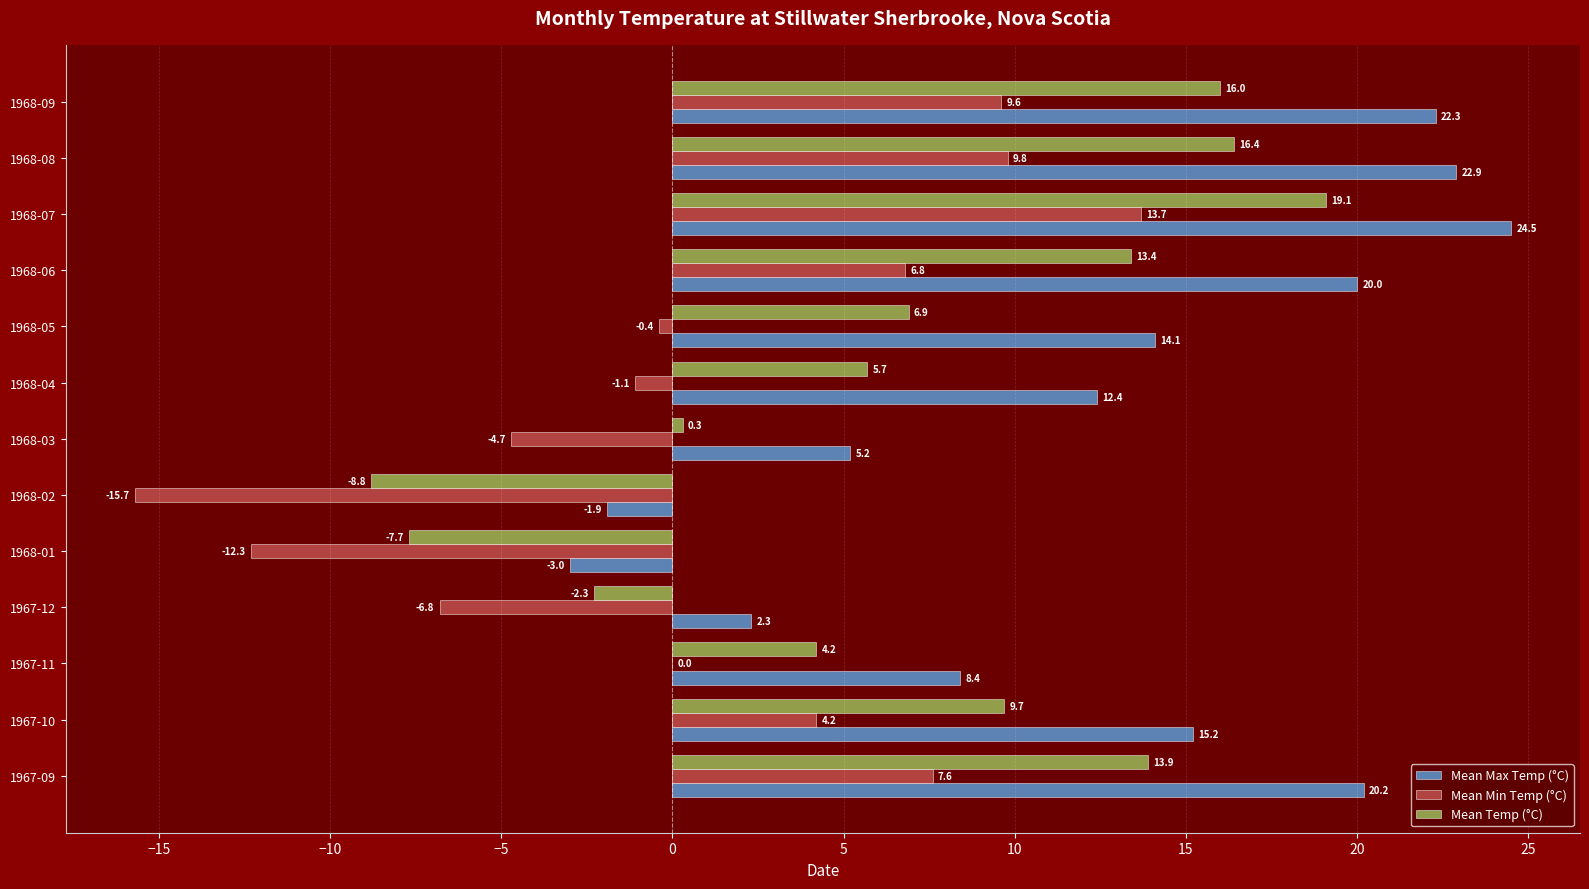

Between 1967-11 and 1968-06, which series saw the biggest shift?

Mean Max Temp (°C)